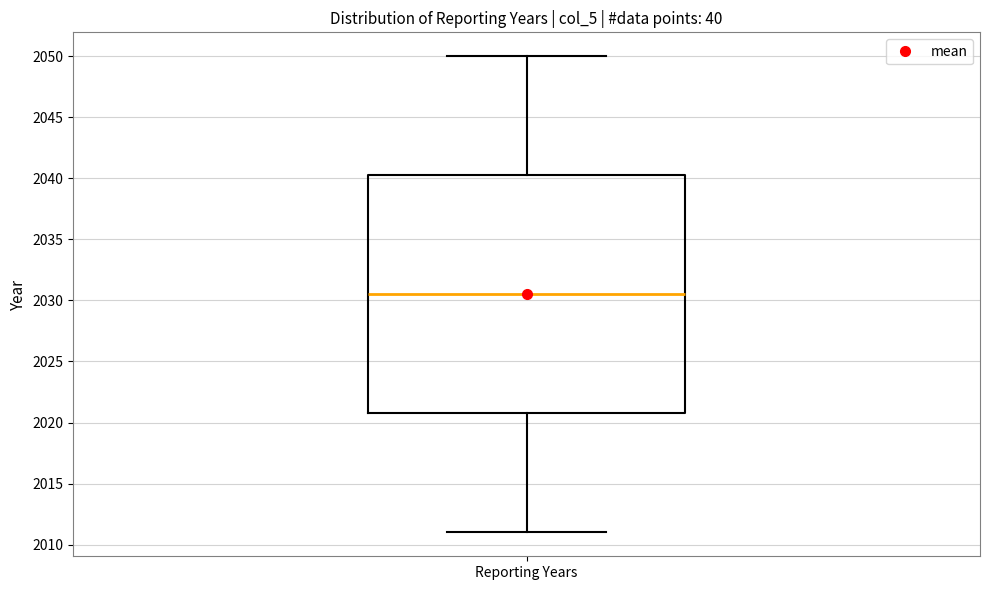

Transcribe this box plot: give where the median line is, the range the box spans, and where the two whiskers end, as read against the y-axis. The values are not printed on the chart, so give them approximately, as read against the axis.

median 2030.5, box 2021.0 to 2040.5, whiskers 2011.0 to 2050.0